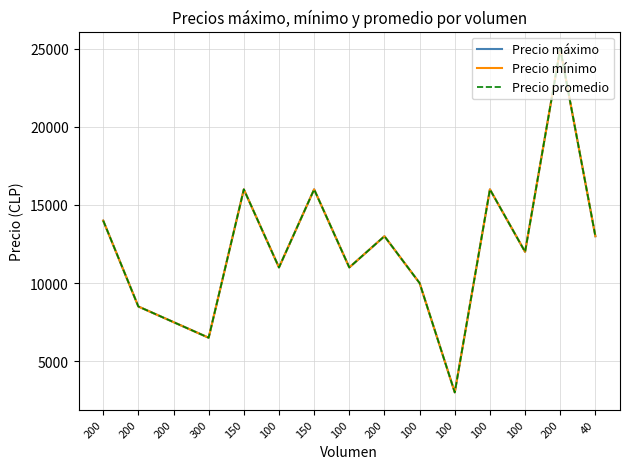

Where is the first local maximum for Precio mínimo?

150